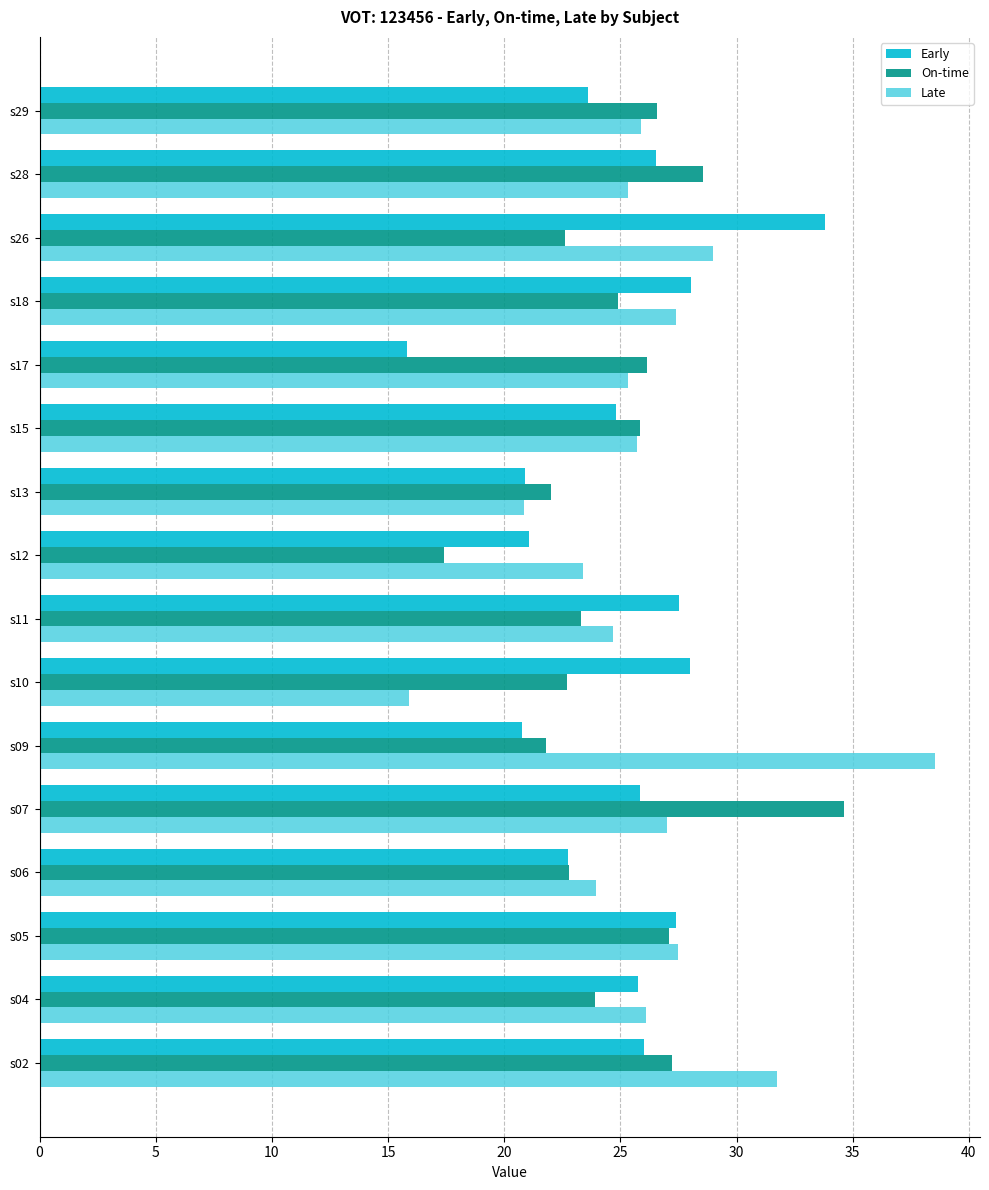

Rank the series at s12 from highest to lowest value.

Late, Early, On-time